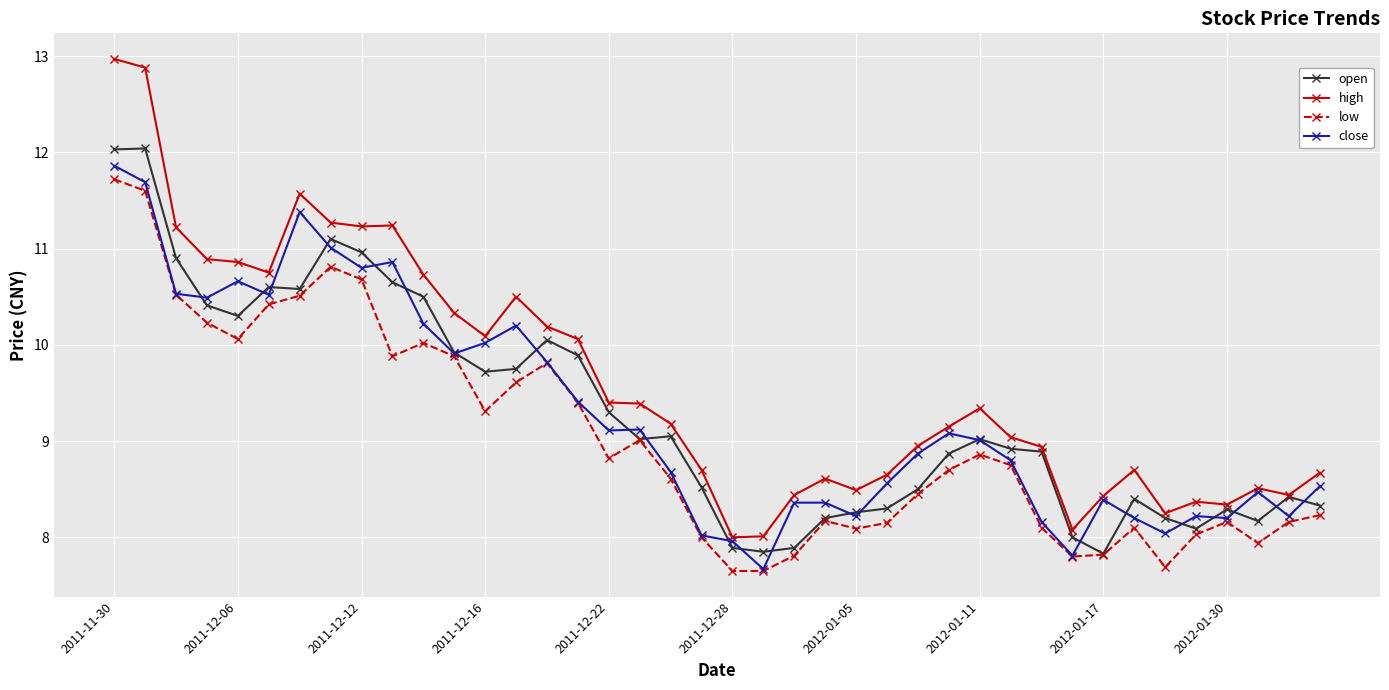

What is the smallest value displayed?

7.7